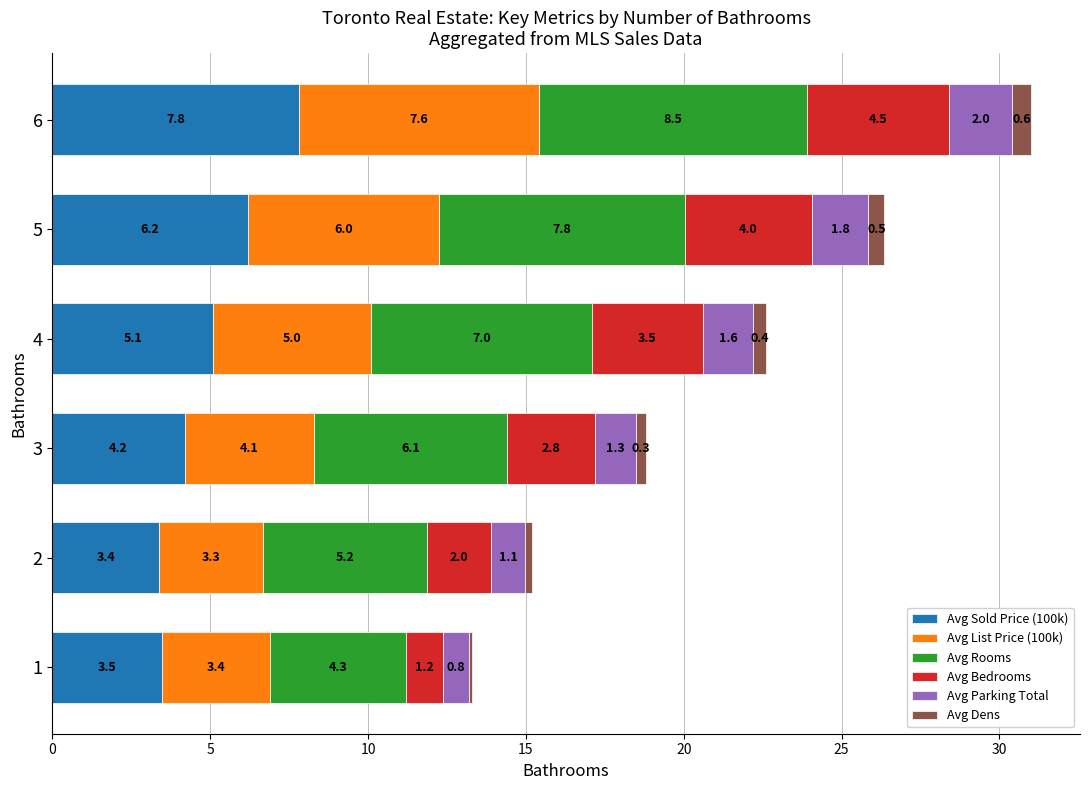

What is the average value of the Avg Sold Price (100k) series?

5.0